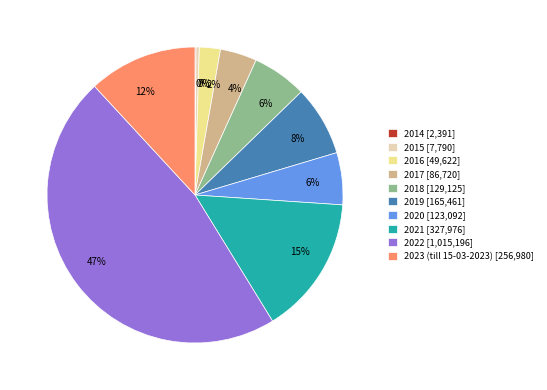

Do 2017 [86,720] and 2022 [1,015,196] together represent more than half of the pie?

Yes